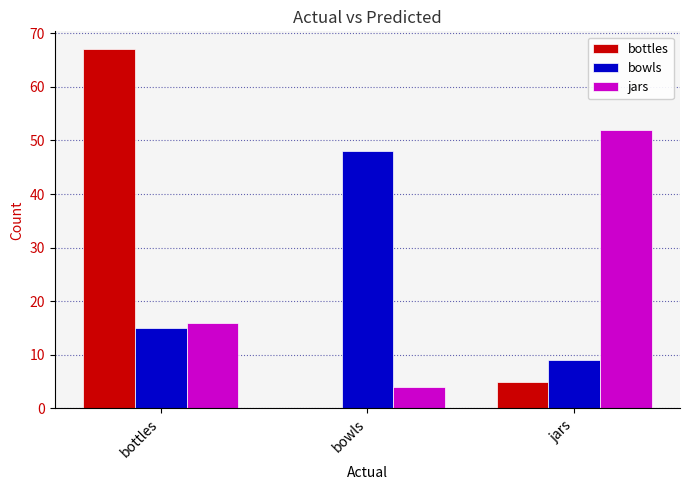

Which series has the widest spread of values?

bottles